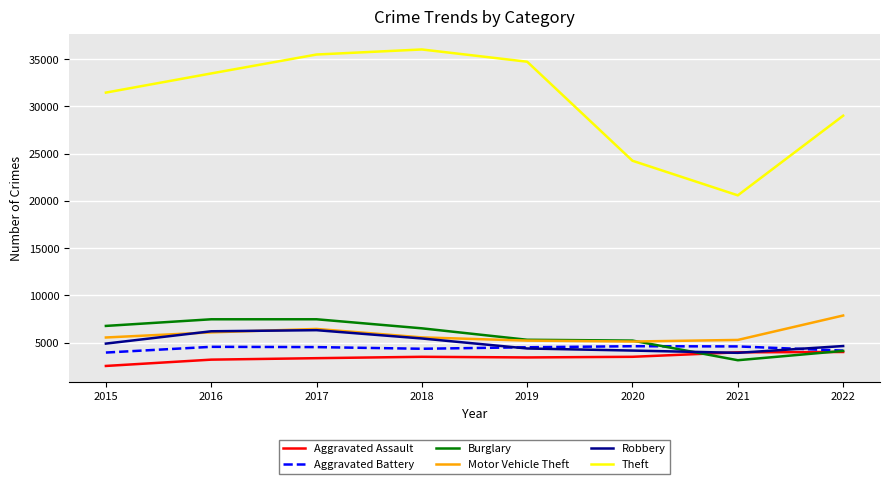

True or false: Burglary and Motor Vehicle Theft intersect in this chart.

True